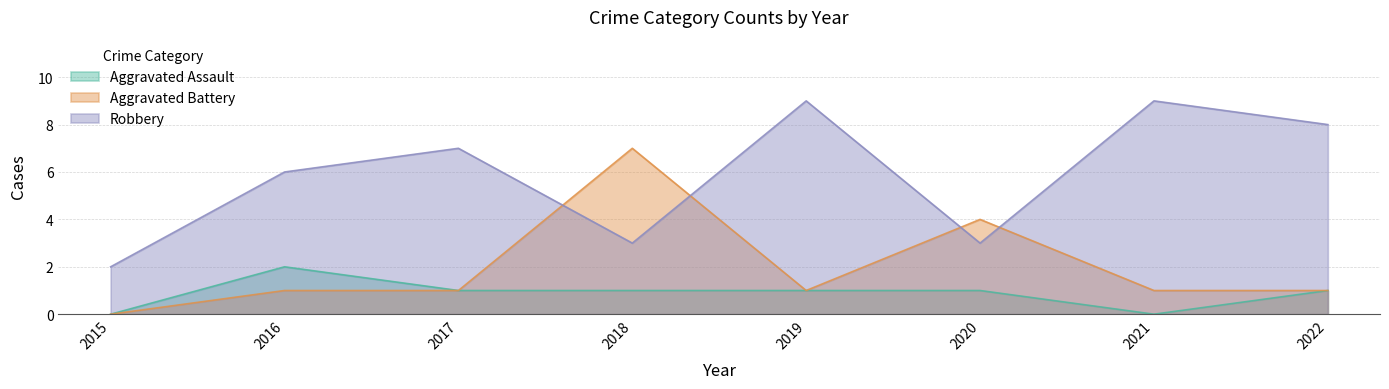

True or false: Aggravated Battery has a value of 0 at 2015.

True